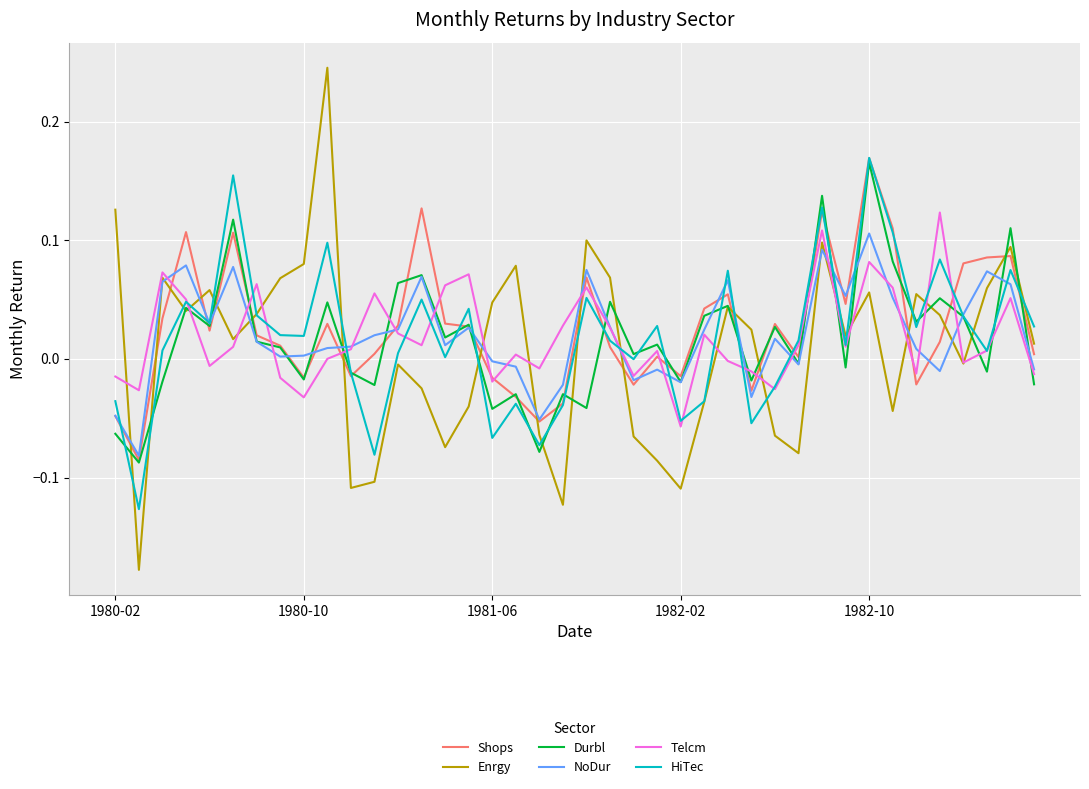

What are all the series names shown in the legend?

Shops, Enrgy, Durbl, NoDur, Telcm, HiTec